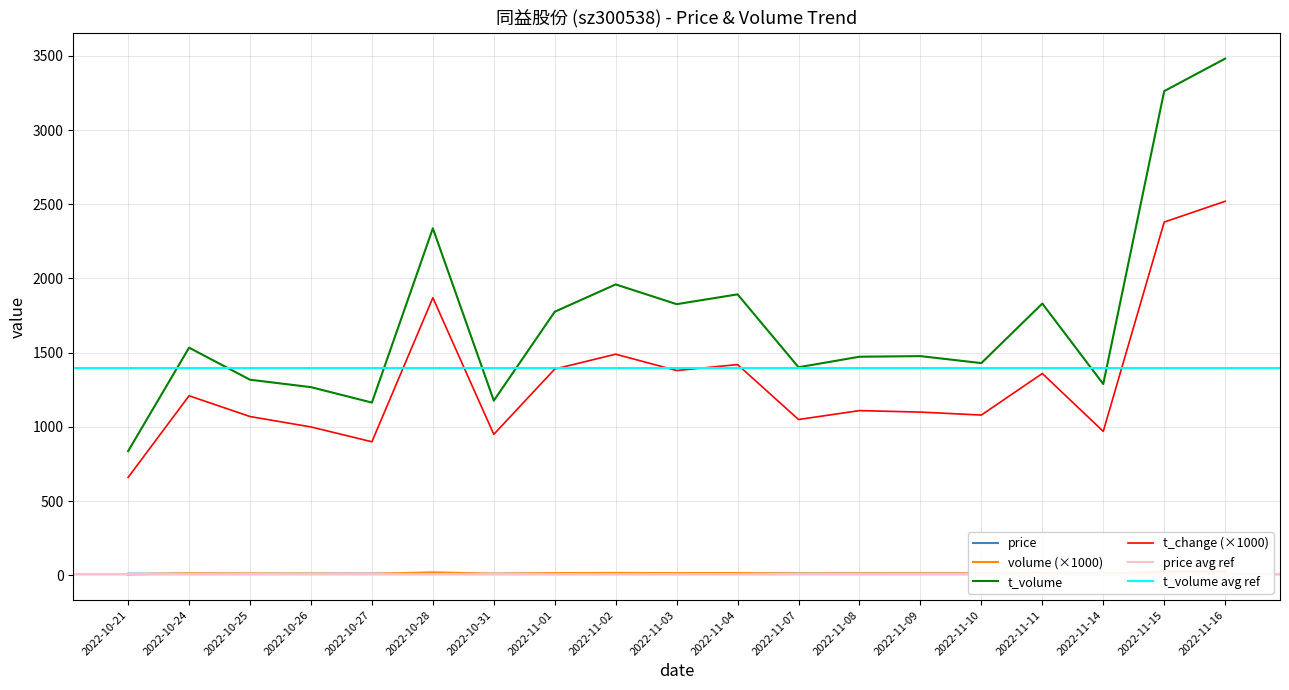

At which category does price reach its first local valley?

2022-10-25